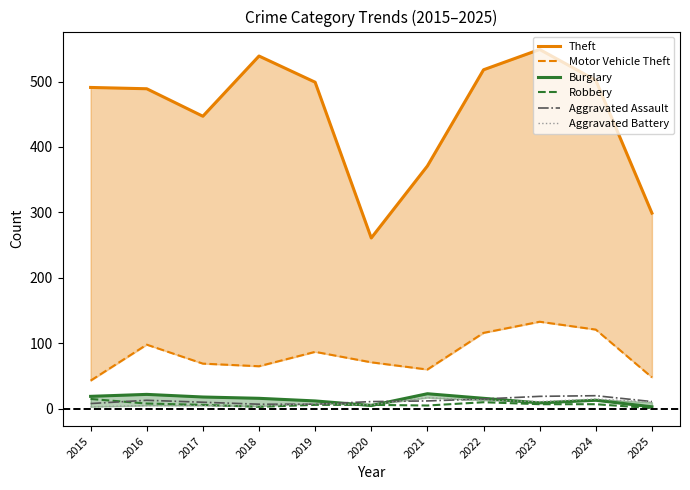

What is the spread (max minus min) of values at 2019?

493